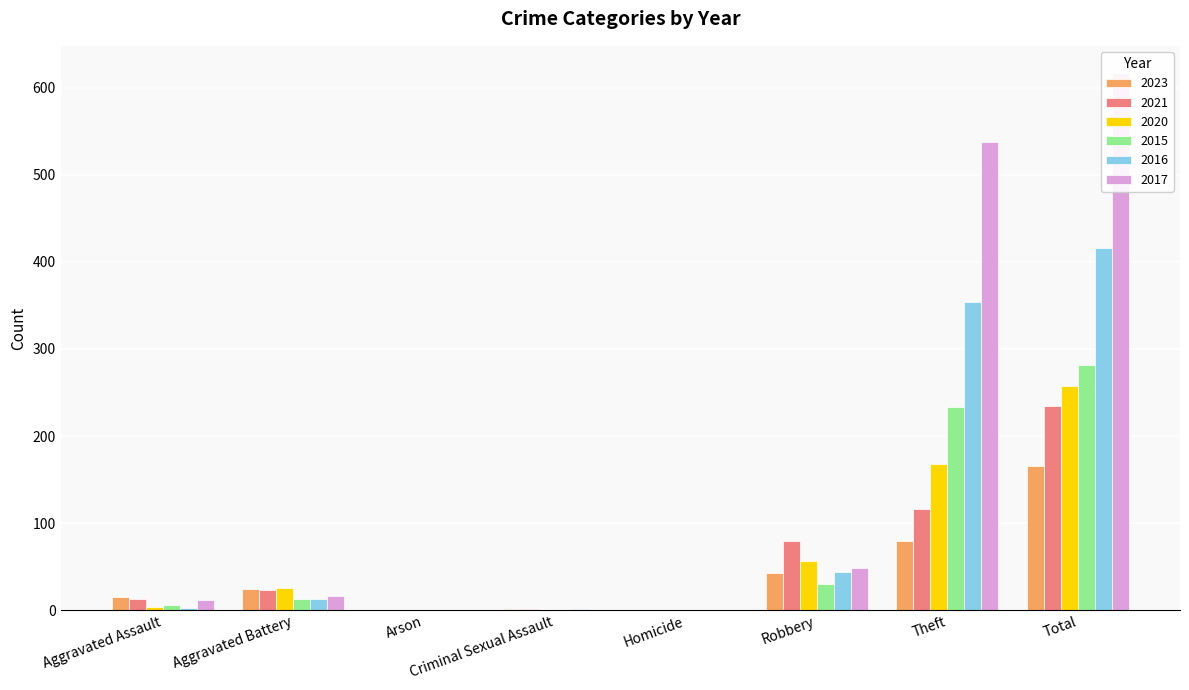

Rank the series at Robbery from lowest to highest value.

2015, 2023, 2016, 2017, 2020, 2021